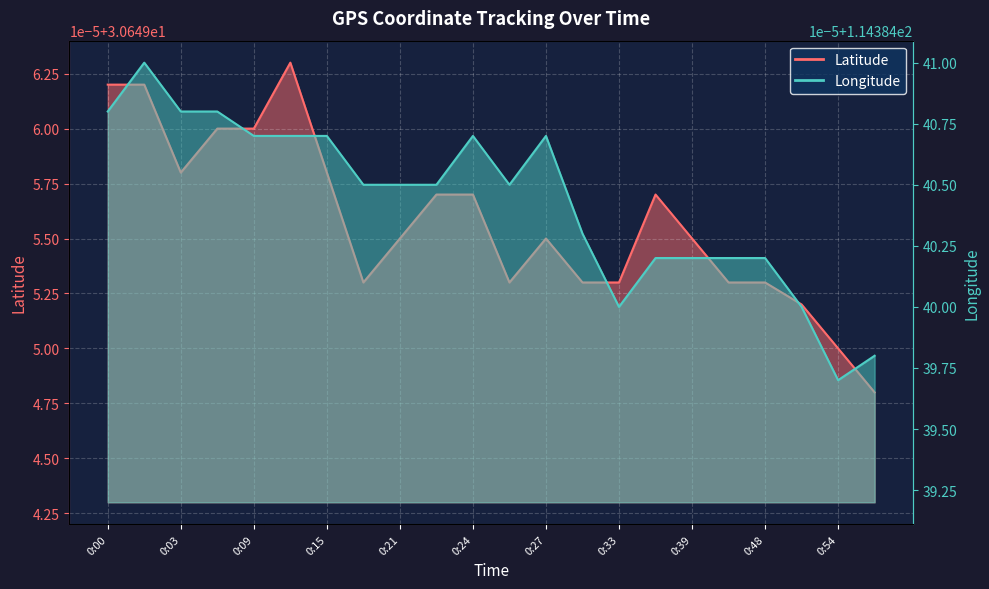

How many data points does each series have?

22